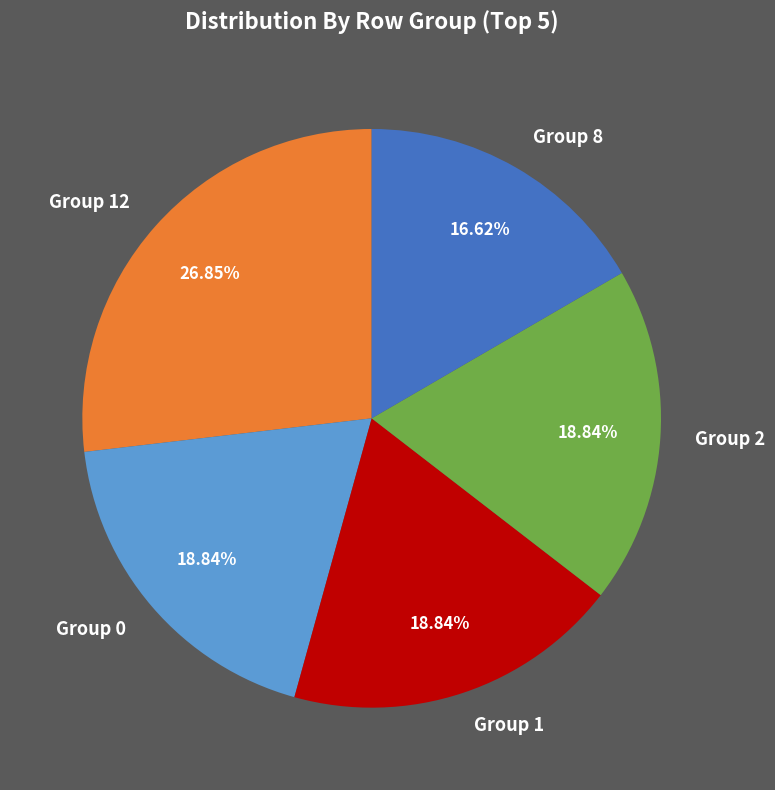

Count the number of slices in the pie.

5